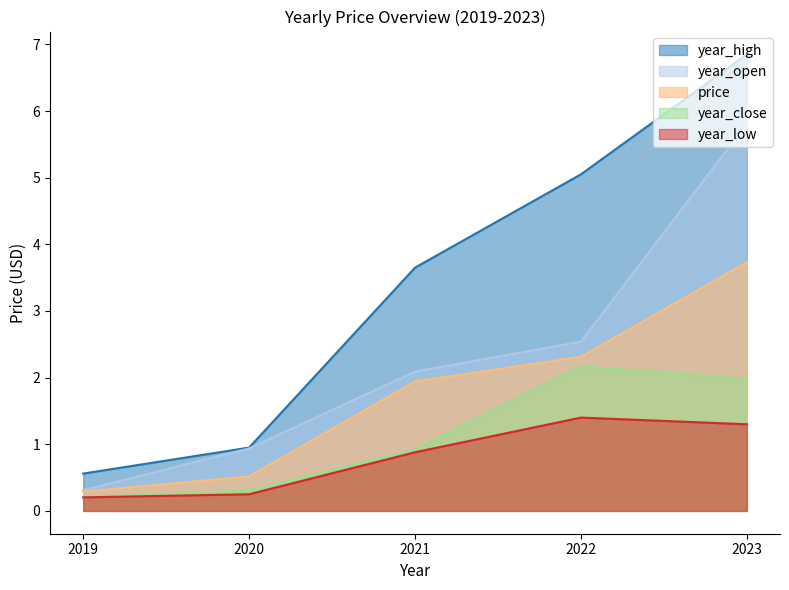

List the labels in order of year_close value, largest first.

2022, 2023, 2021, 2020, 2019